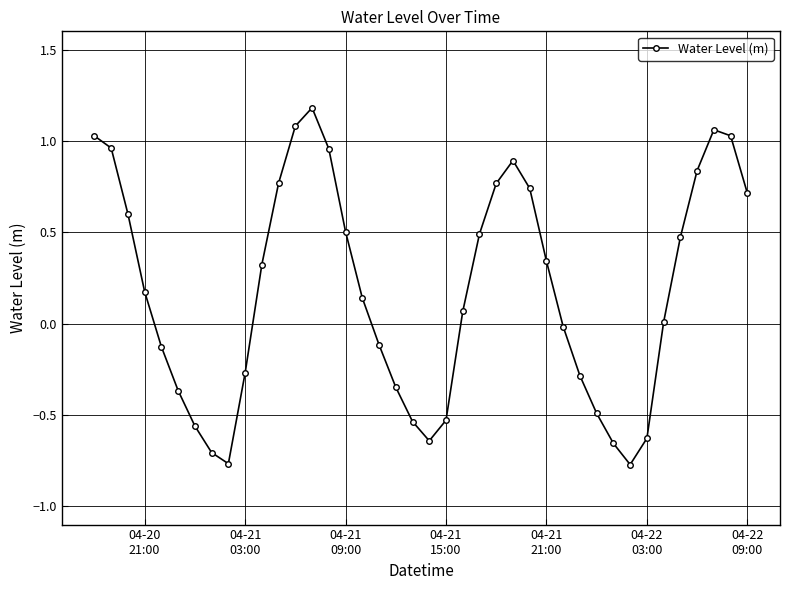

What is the difference between the maximum and minimum values?

2.0